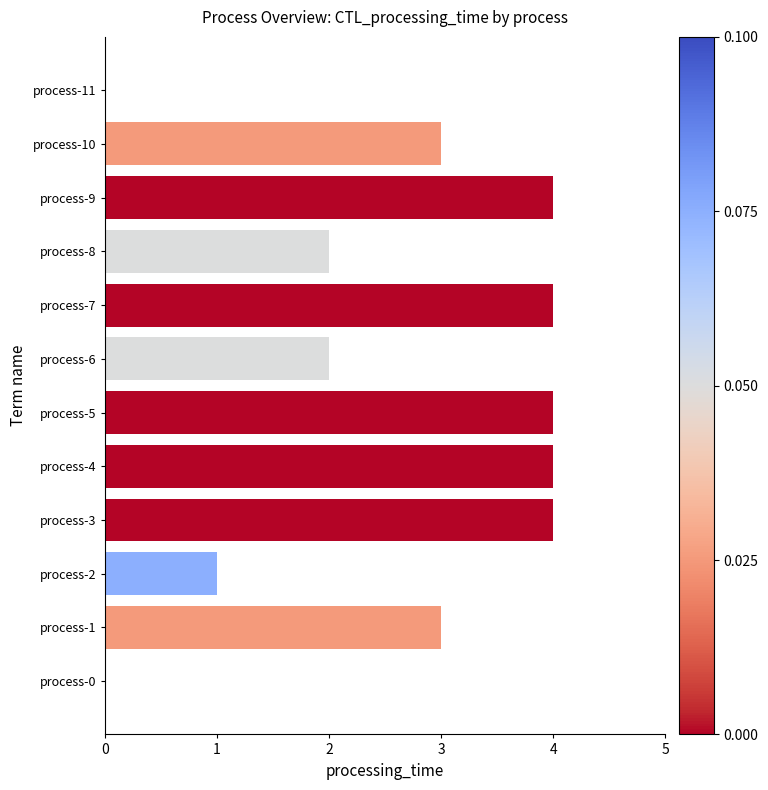

What is the ratio of the value at process-1 to the value at process-10?

1.0